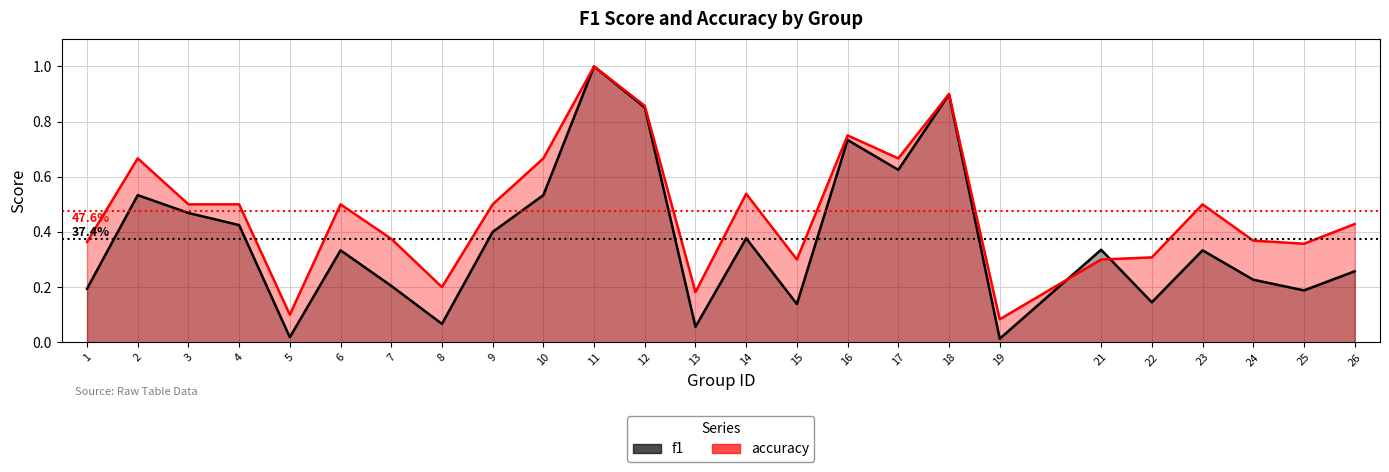

Is the value of accuracy at 24 greater than the value of f1 at 25?

Yes